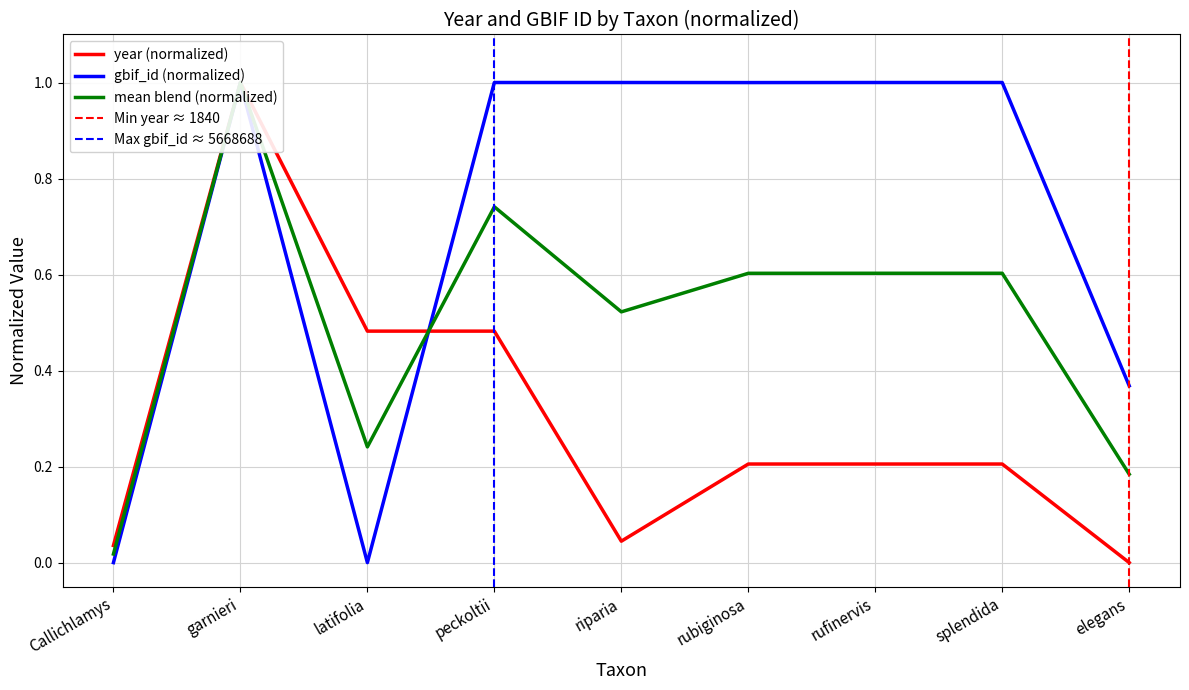

Reading left to right, what are all the values shown in this chart?

Callichlamys=0.0	garnieri=1.0	latifolia=0.5	peckoltii=0.5	riparia=0.0	rubiginosa=0.2	rufinervis=0.2	splendida=0.2	elegans=0.0